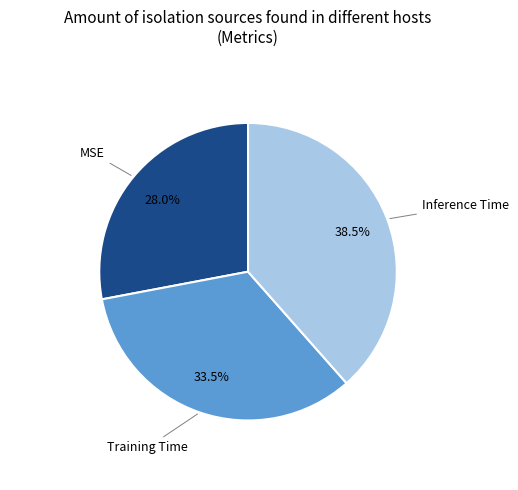

To the nearest percent, what is the combined percentage of MSE and Training Time?

62%